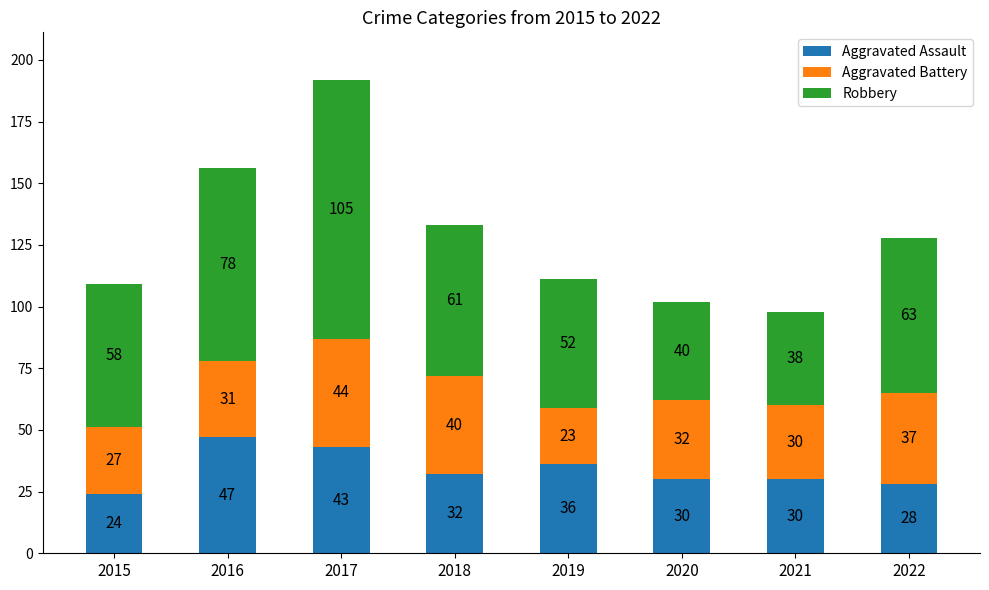

The Aggravated Assault series shows 47 at 2022. True or false?

False